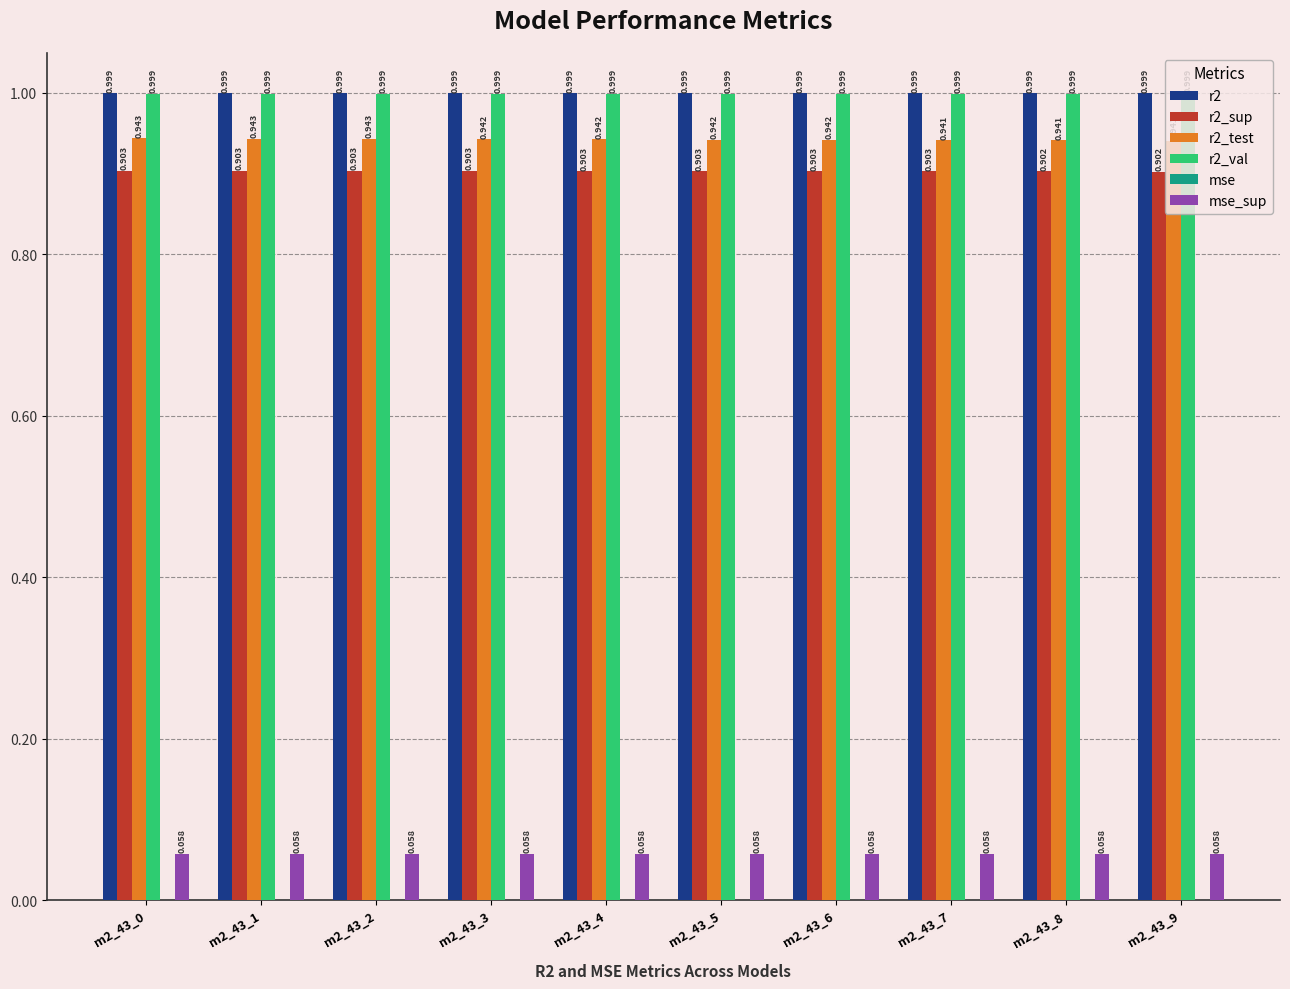

Is the value of r2 at m2_43_2 greater than the value of r2_test at m2_43_8?

Yes